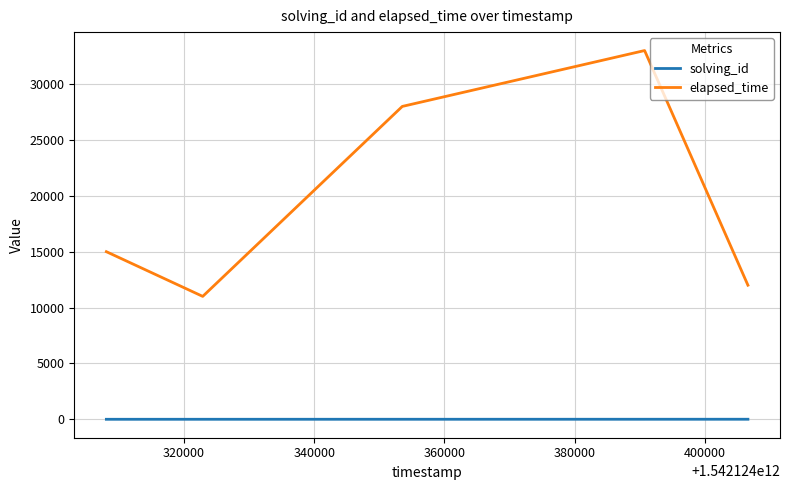

True or false: elapsed_time and solving_id cross at least once.

False